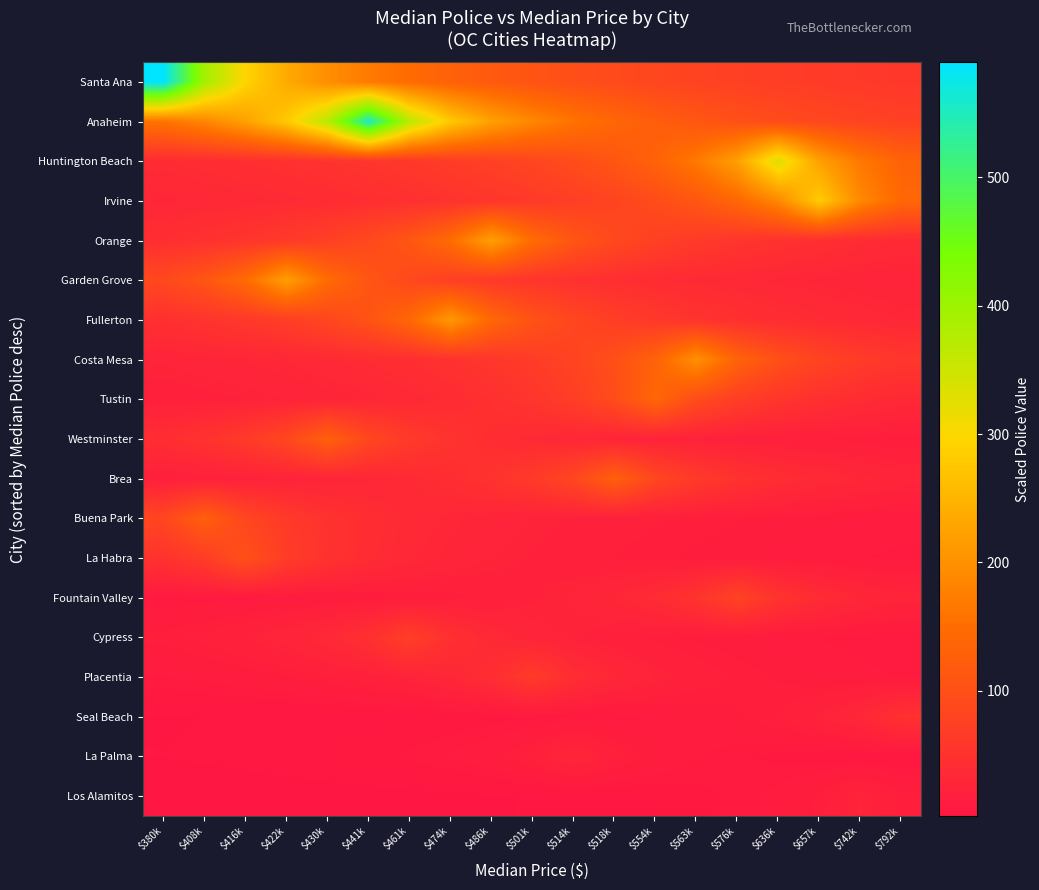

Which category has the highest value across all series?

$380k